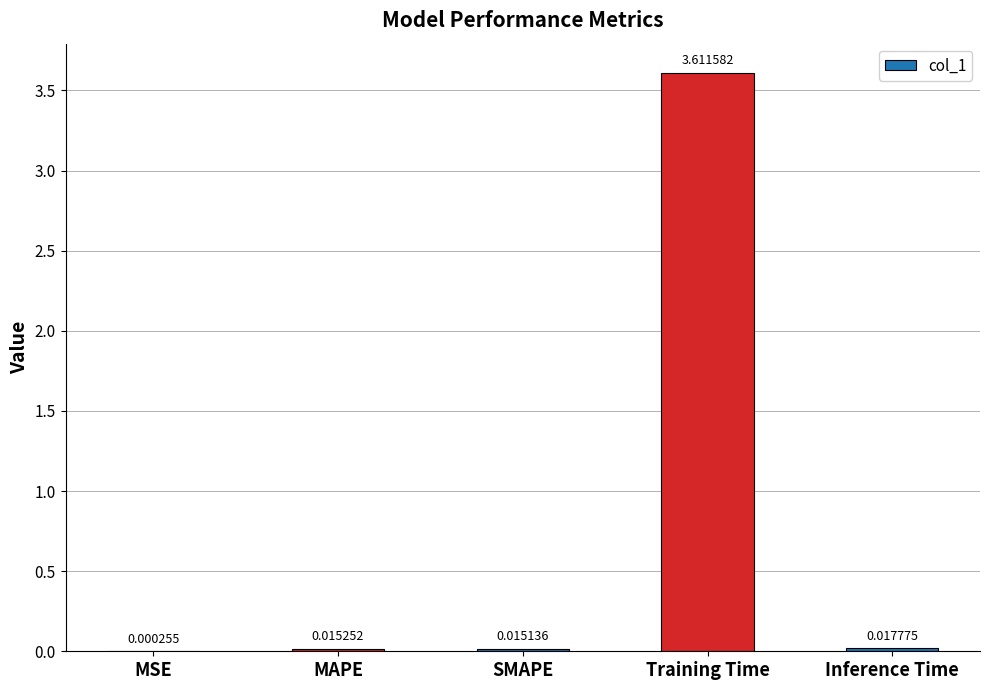

Which category has the highest value across all series?

Training Time